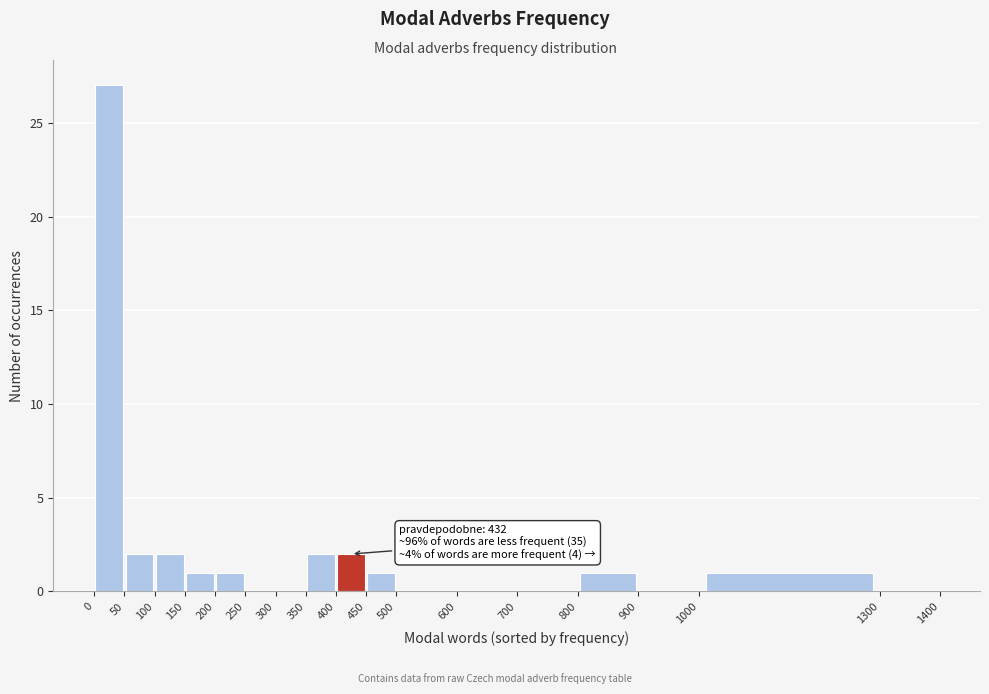

Over which range of the x-axis is the bar tallest?

0 to 50